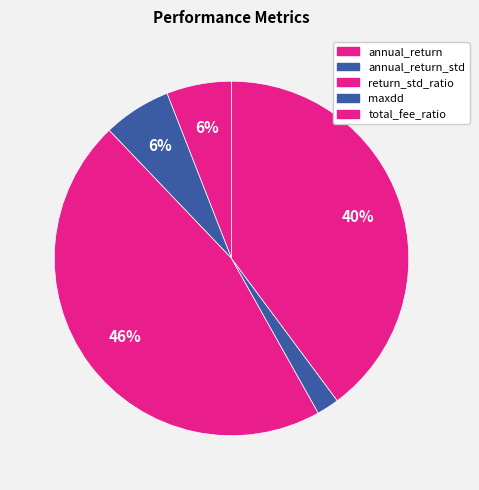

What percentage is the annual_return slice, to the nearest percent?

6%